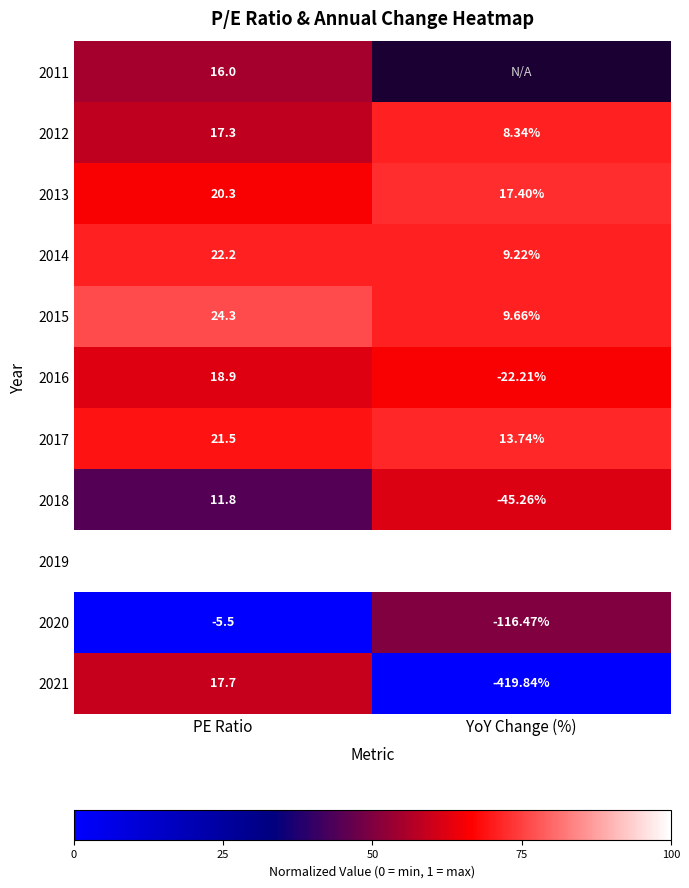

List the labels in order of 2019 value, largest first.

YoY Change (%), PE Ratio